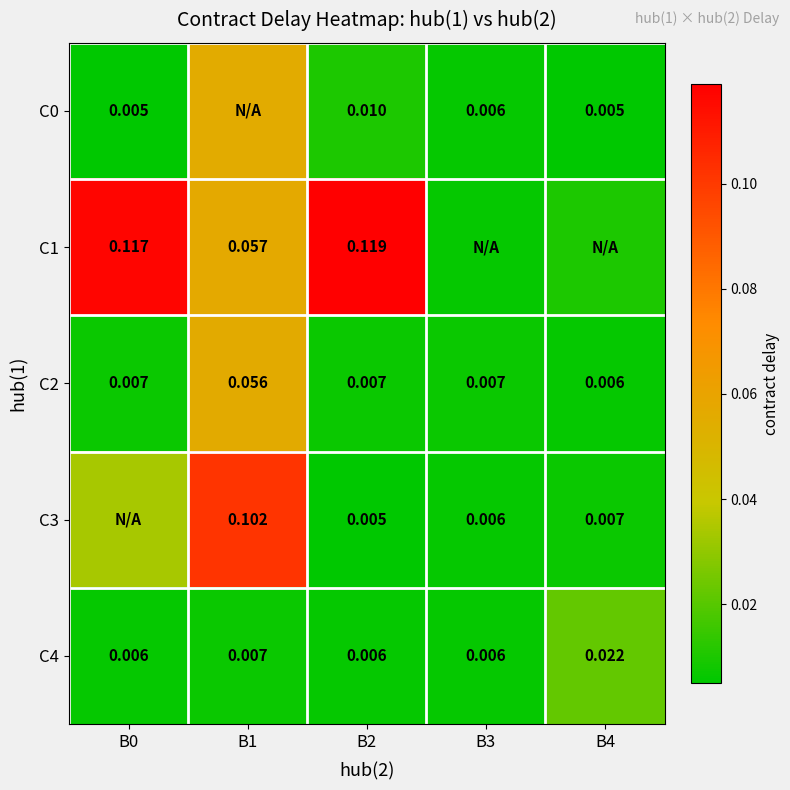

Is the value of C2 at B3 greater than the value of C4 at B0?

Yes